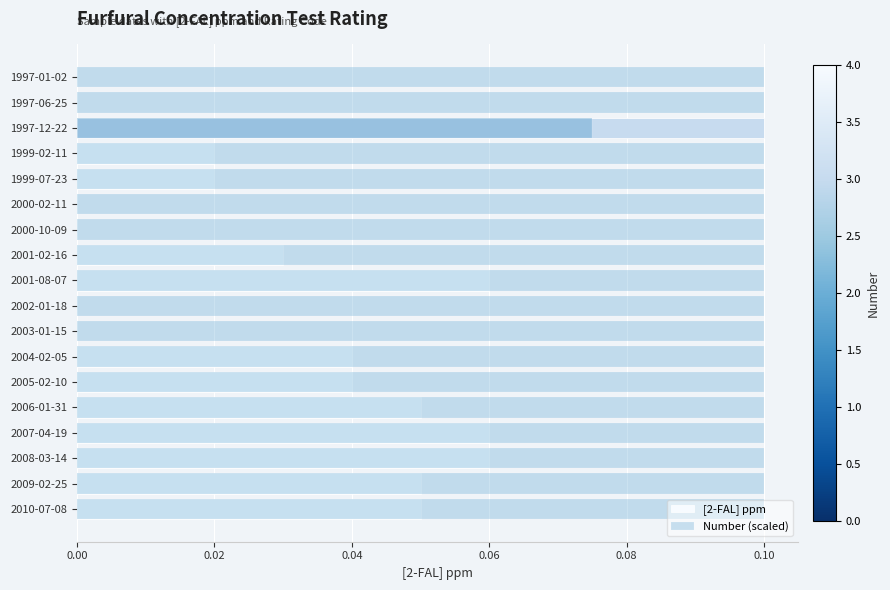

Rank the series by their average value, from lowest to highest.

[2-FAL] ppm, Number (scaled)